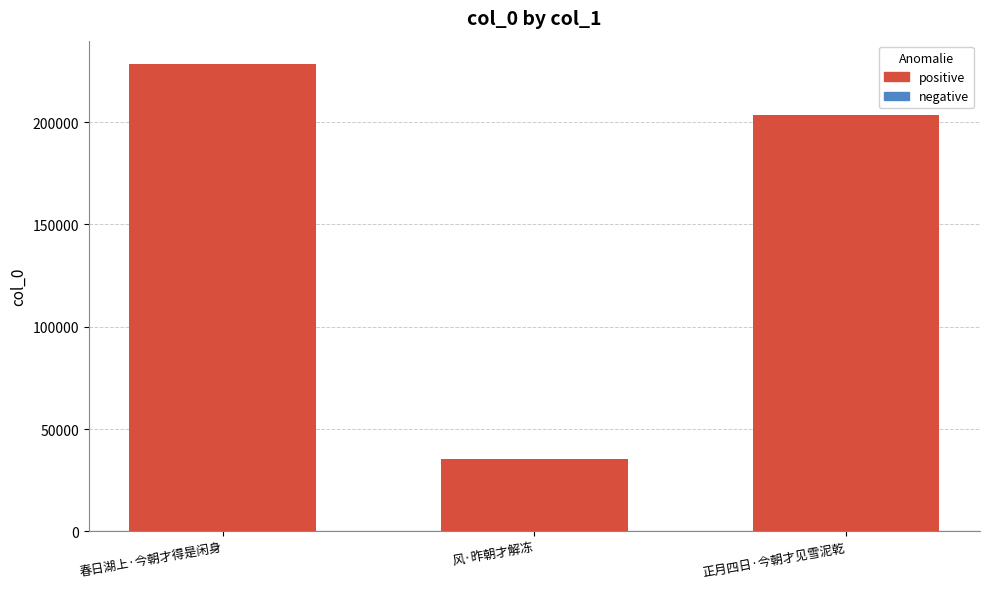

Rank the categories by value from highest to lowest.

春日湖上·今朝才得是闲身, 正月四日·今朝才见雪泥乾, 风·昨朝才解冻